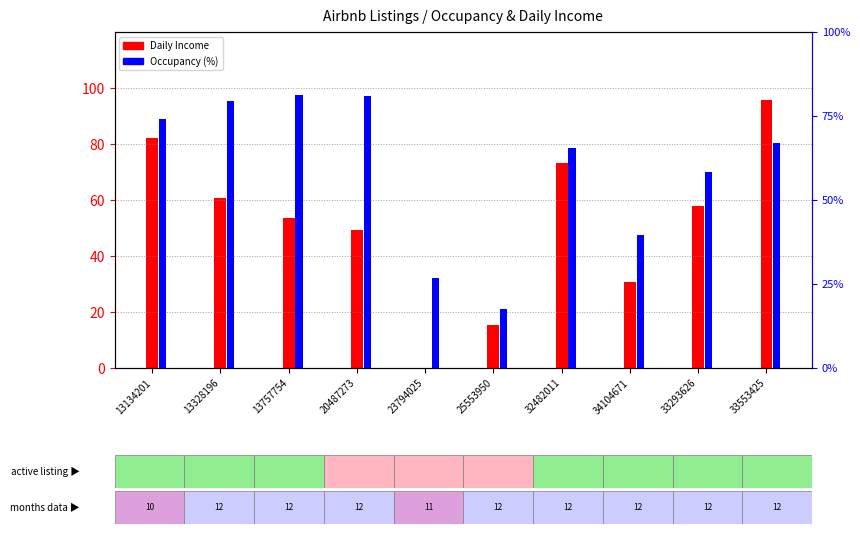

What is the difference between the highest and lowest values at 23794025?

26.8